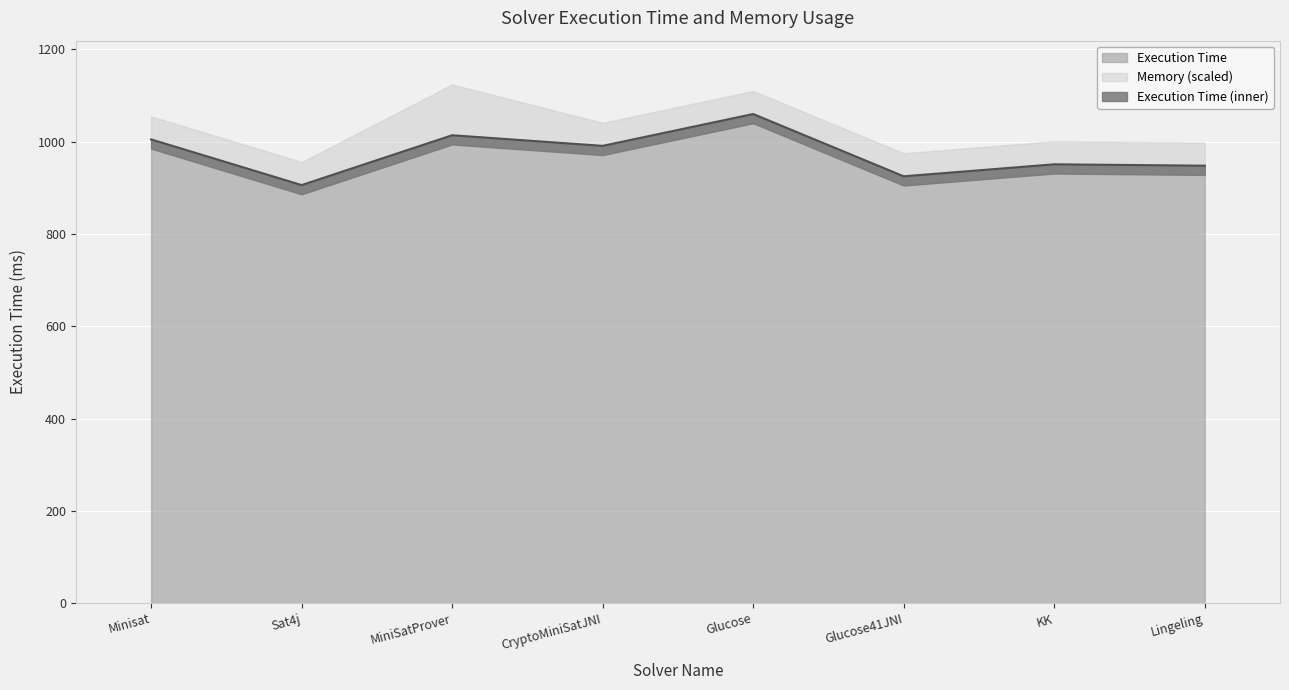

What position from the left is MiniSatProver?

3